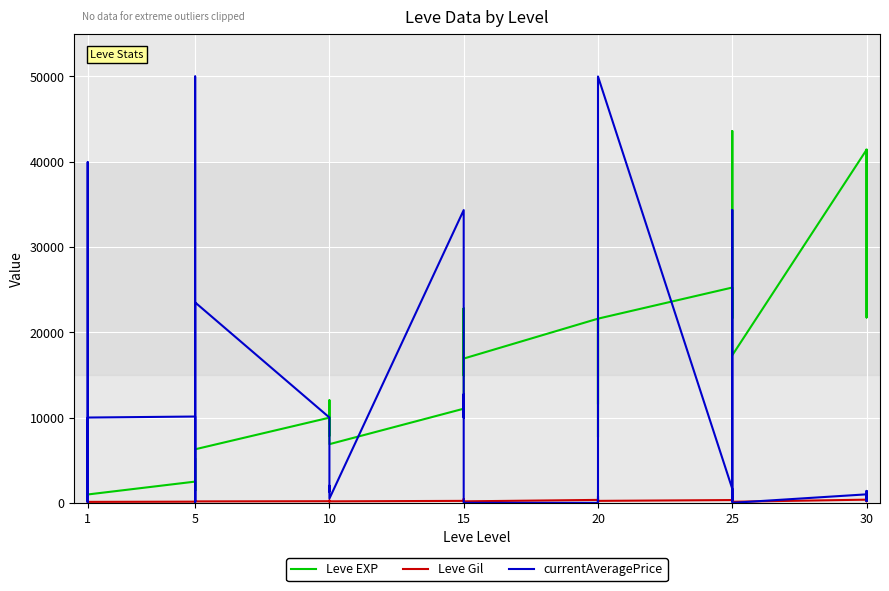

What is the difference between the maximum and minimum values in the Leve EXP series?

42800